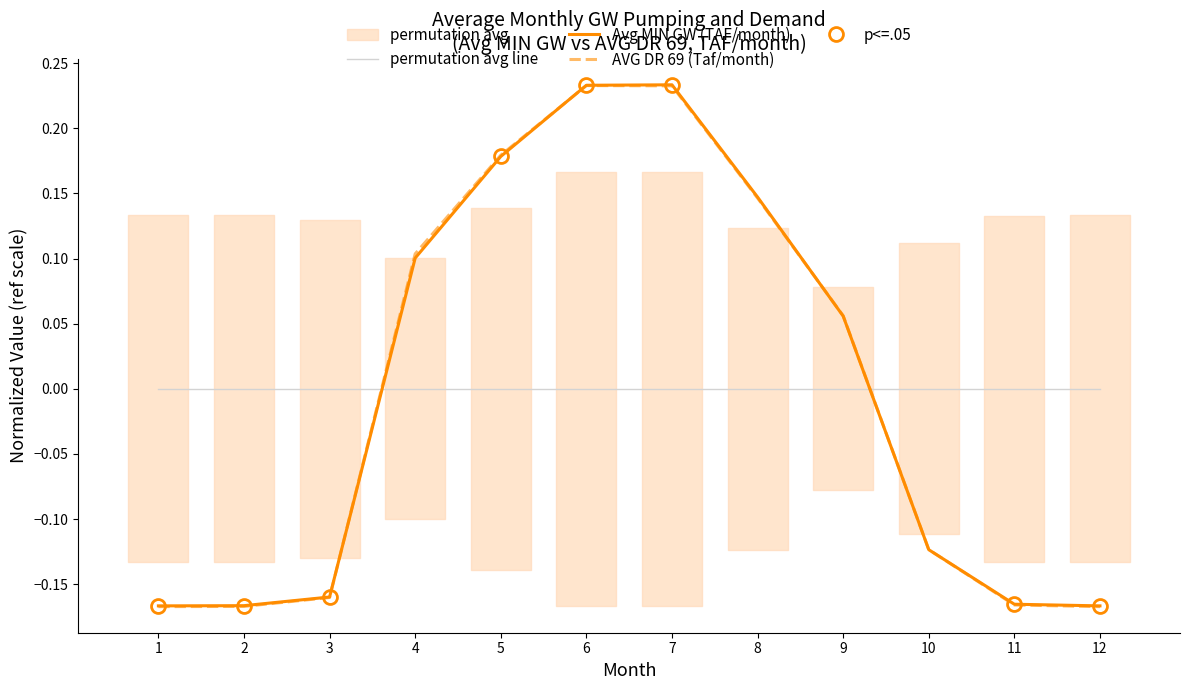

Reading left to right, list all the values displayed in this chart.

permutation avg line: 0.0	0.0	0.0	0.0	0.0	0.0	0.0	0.0	0.0	0.0	0.0	0.0
Avg MIN GW (TAF/month): -0.2	-0.2	-0.2	0.1	0.2	0.2	0.2	0.1	0.1	-0.1	-0.2	-0.2
AVG DR 69 (Taf/month): -0.2	-0.2	-0.2	0.1	0.2	0.2	0.2	0.1	0.1	-0.1	-0.2	-0.2